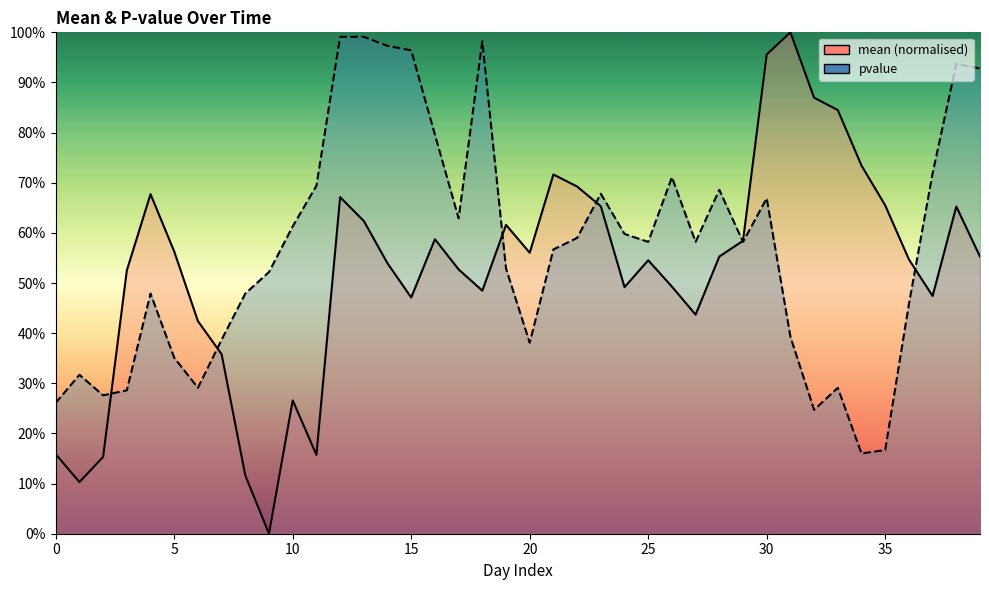

What are all the series names shown in the legend?

mean, pvalue